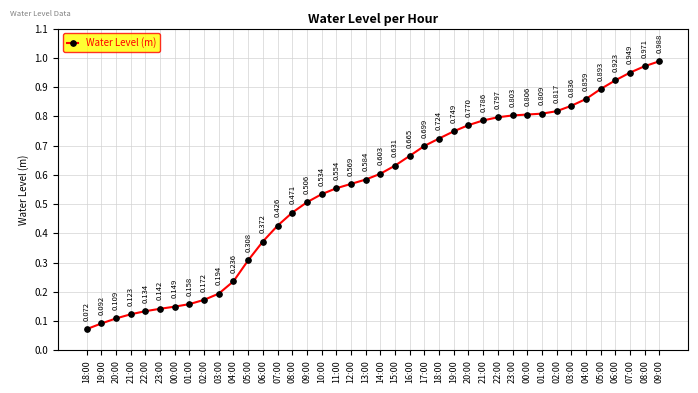

What is the label of the 19th point from the left?

12:00